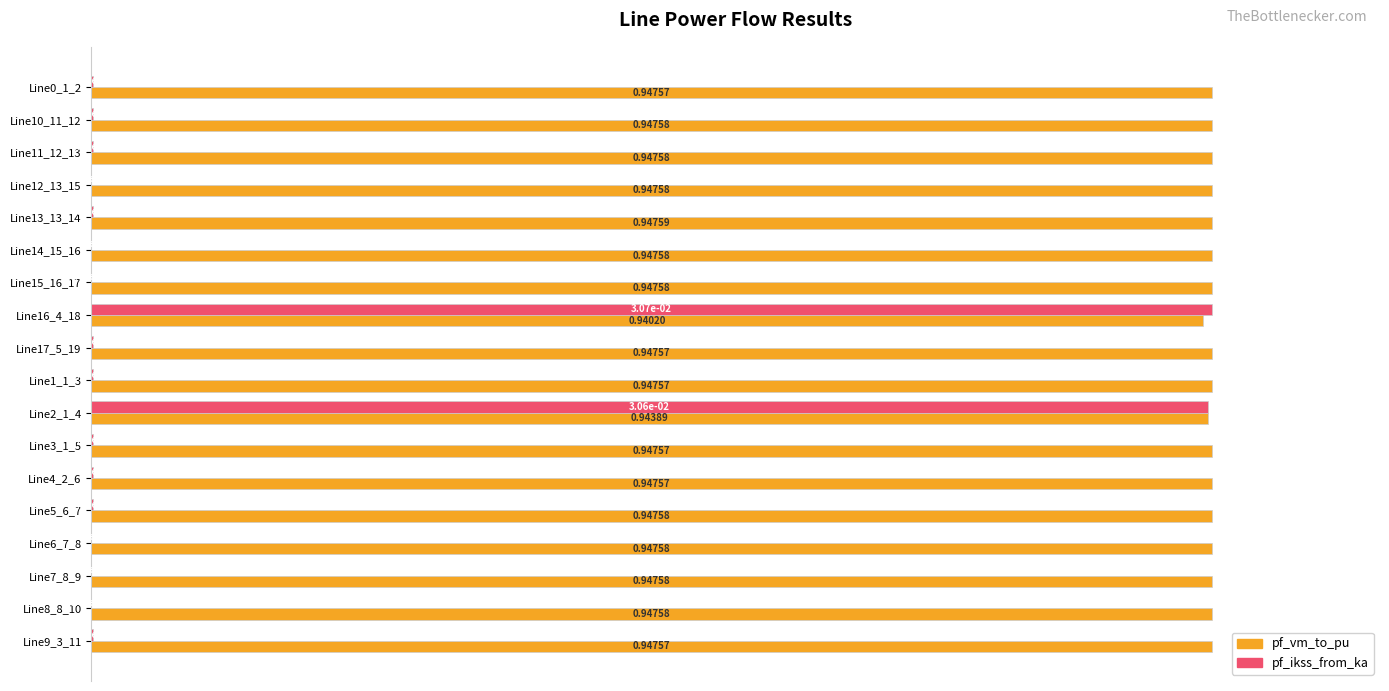

At which category is the sum across all series the highest?

Line2_1_4